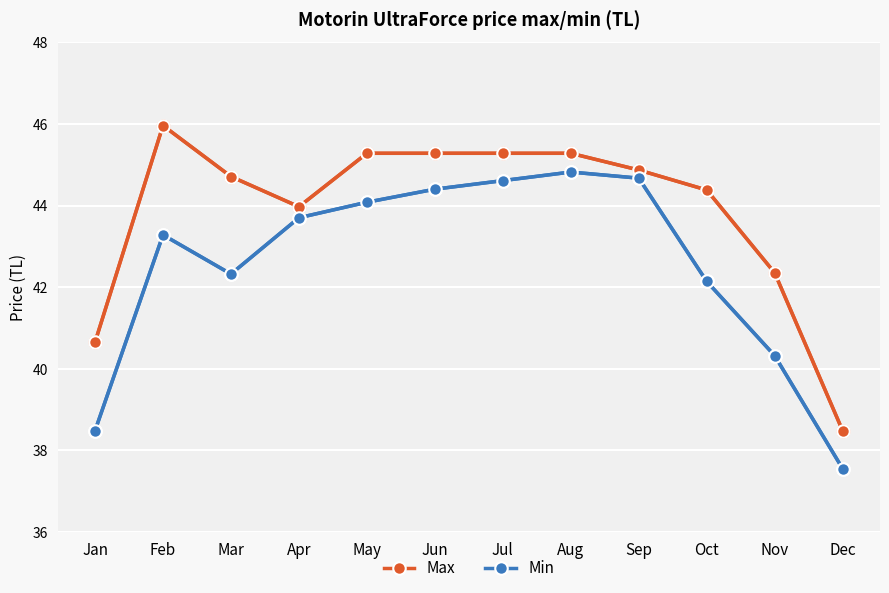

In Max, how many points are higher than both neighbors (excluding endpoints)?

1